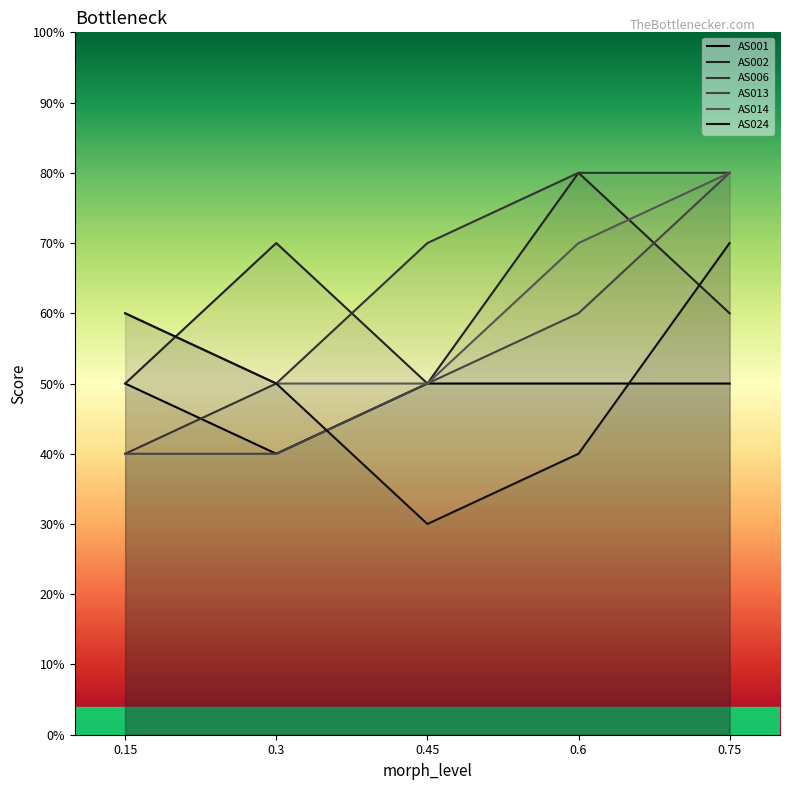

At which category is the sum across all series the highest?

0.75